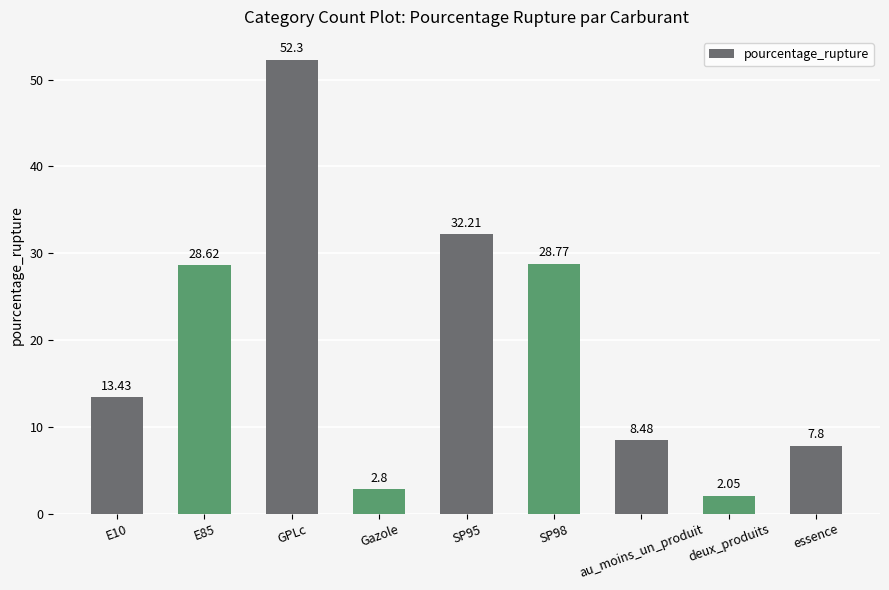

Count the number of values greater than 13.

5